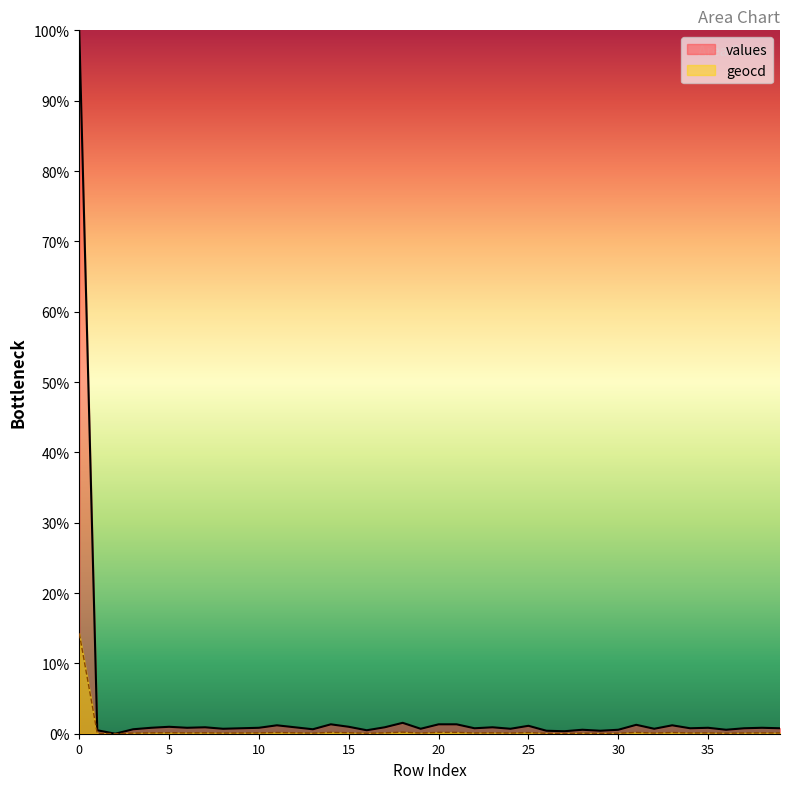

In geocd, how many points are higher than both neighbors (excluding endpoints)?

12